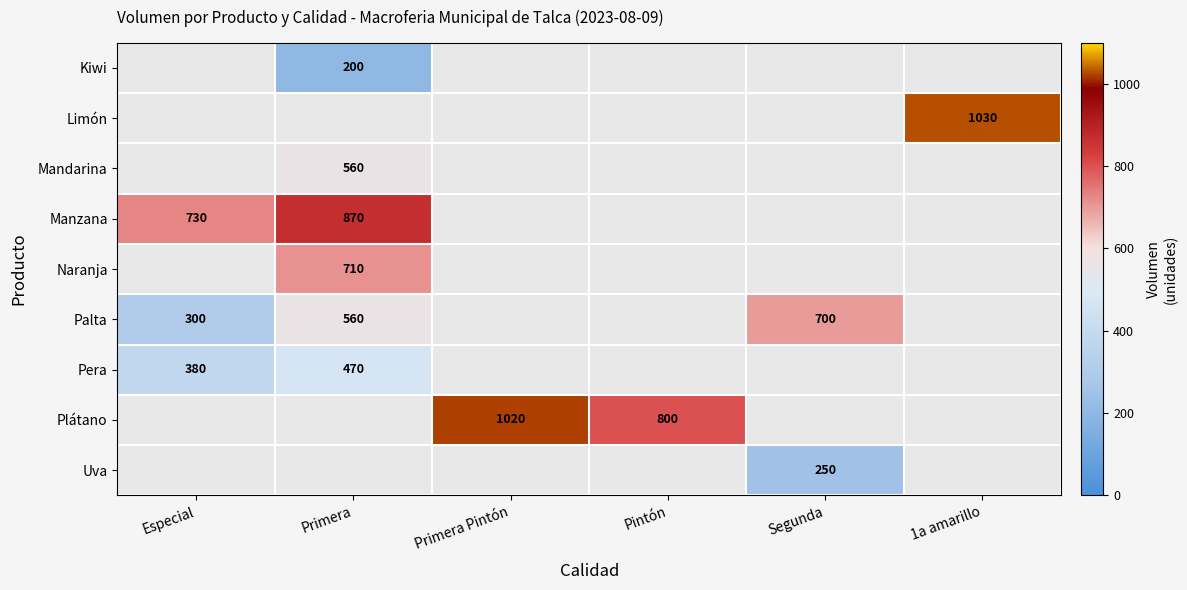

What is the sum of the Palta values at Especial and Segunda?

1000